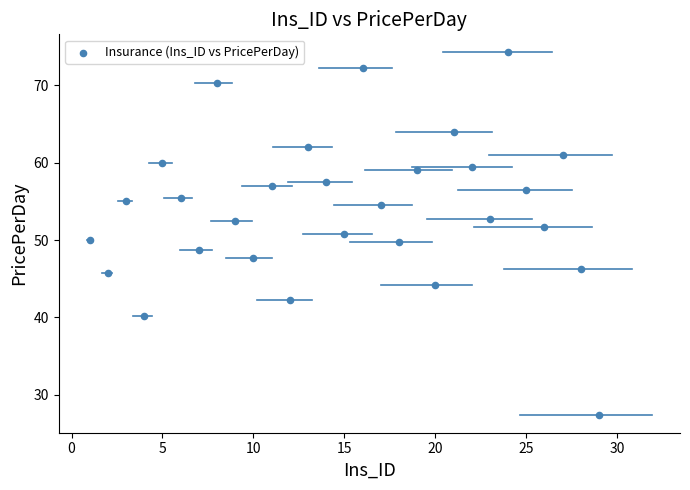

What is the range of Y values (max minus min)?

46.8